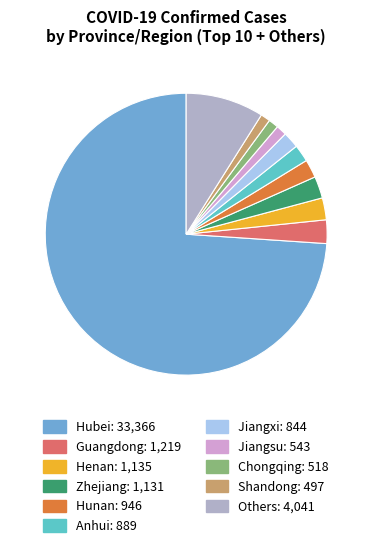

Is the sum of Zhejiang and Shandong greater than half?

No